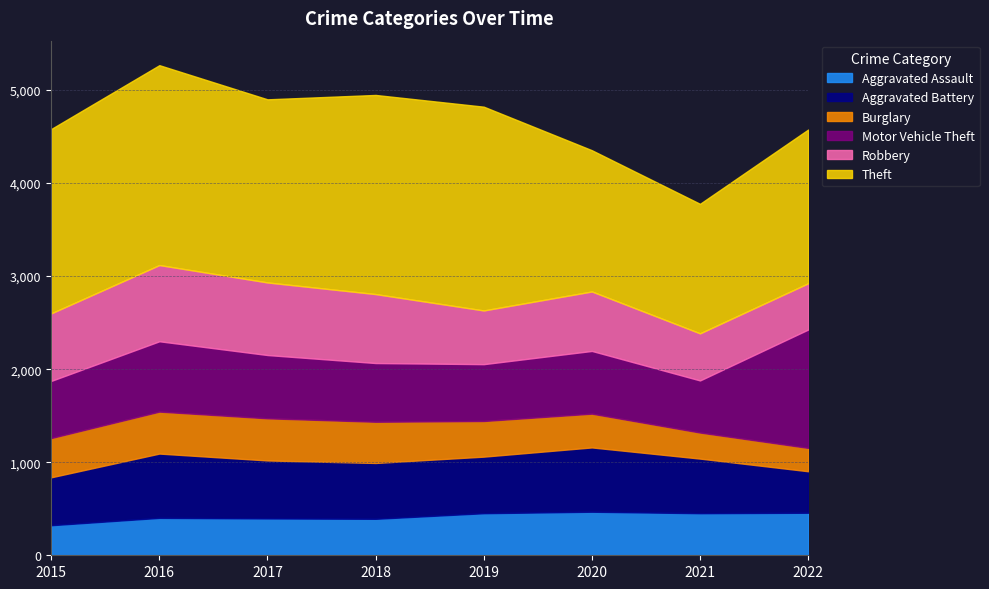

What is the difference between the second highest and minimum values in the Theft series?

756